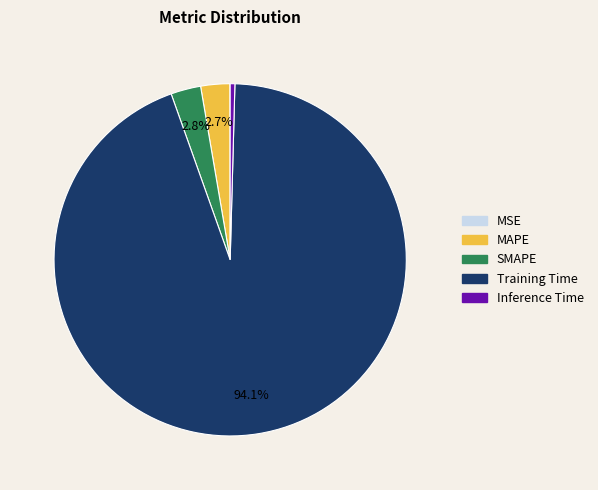

Combined, do Training Time and Inference Time account for over 50%?

Yes